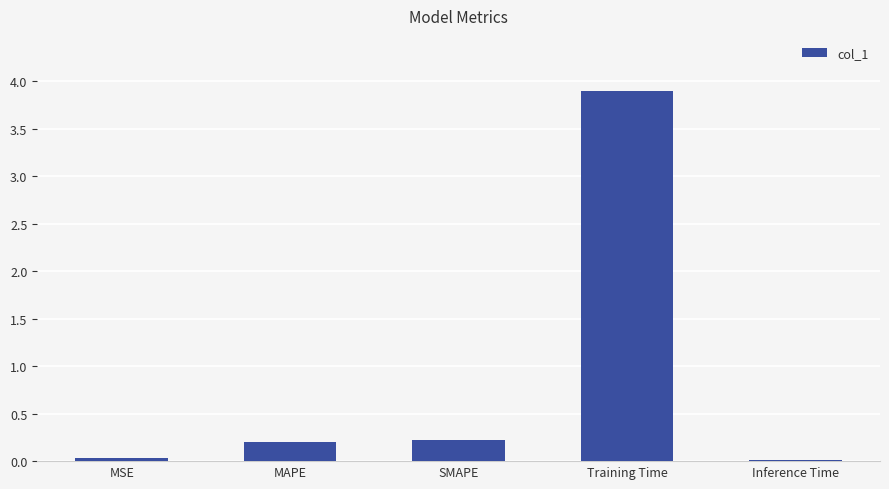

What is the difference between the values at Training Time and SMAPE?

3.7